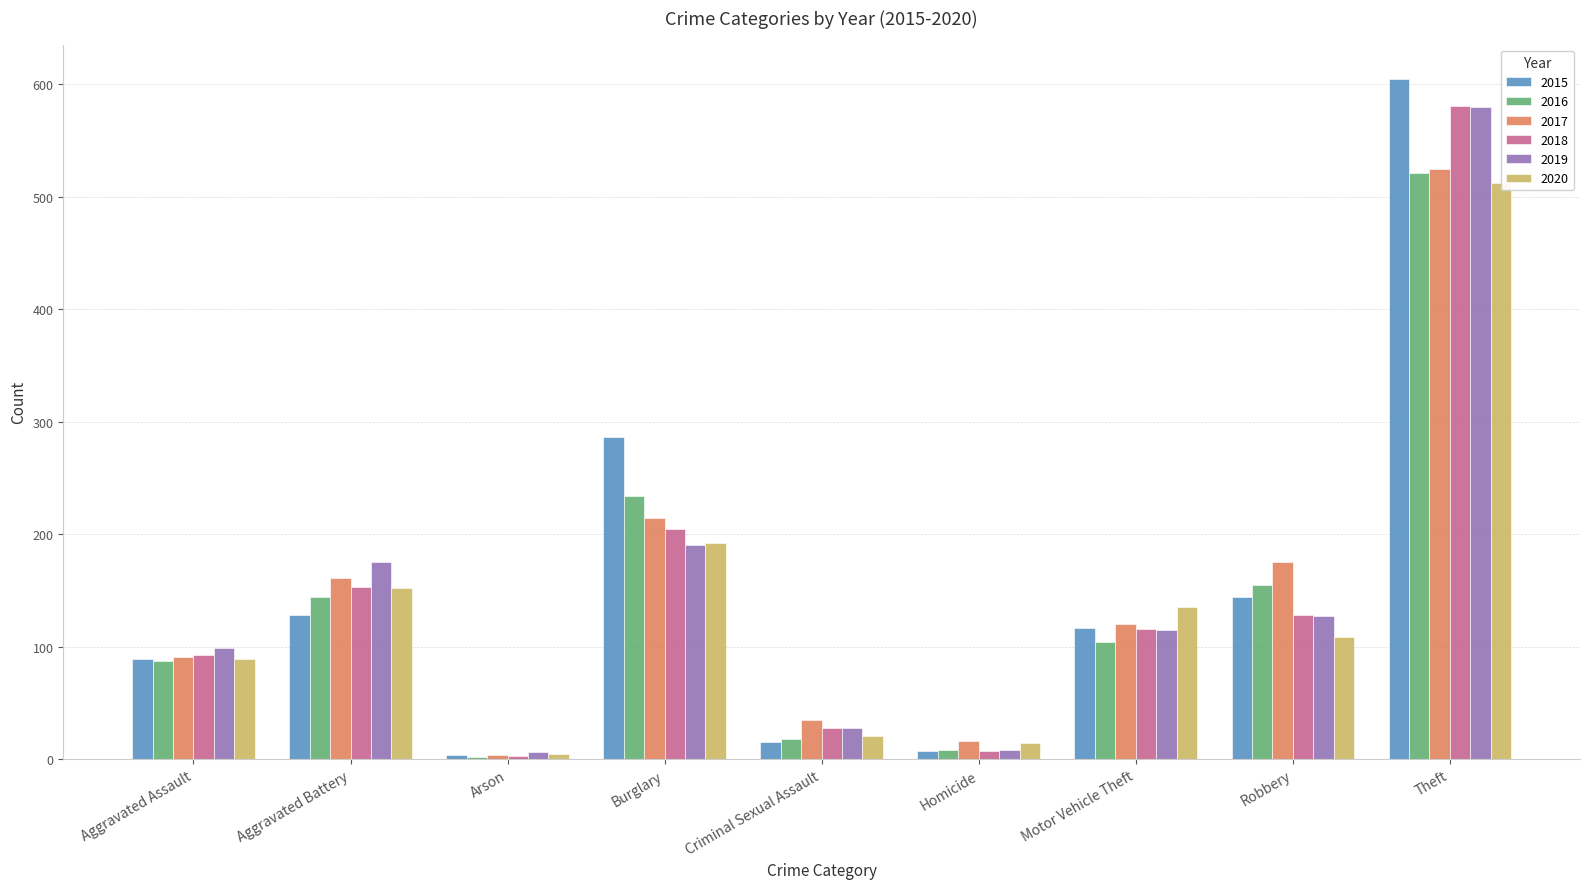

Which series has the widest spread of values?

2015